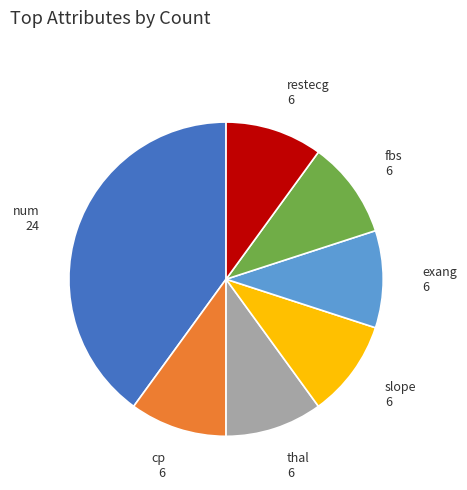

Is it true that restecg is 10% of the pie?

True